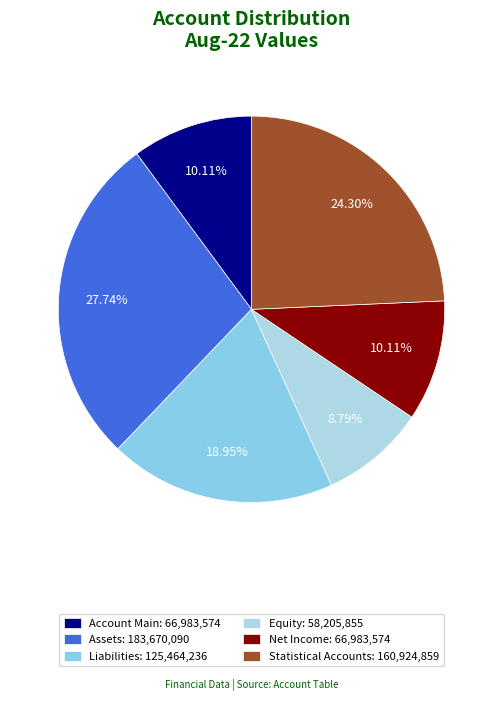

To the nearest percent, what is the combined percentage of Assets and Liabilities?

47%